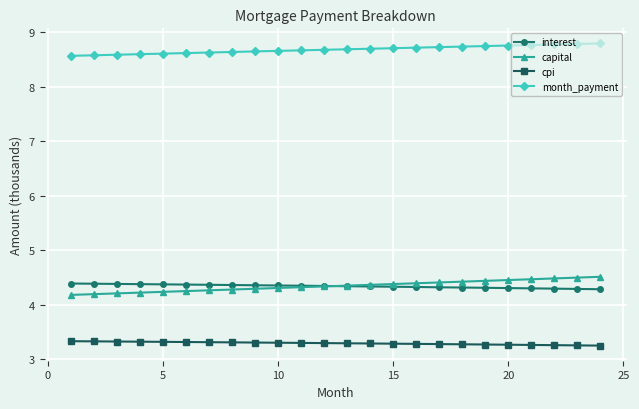

How many data points does each series have?

24